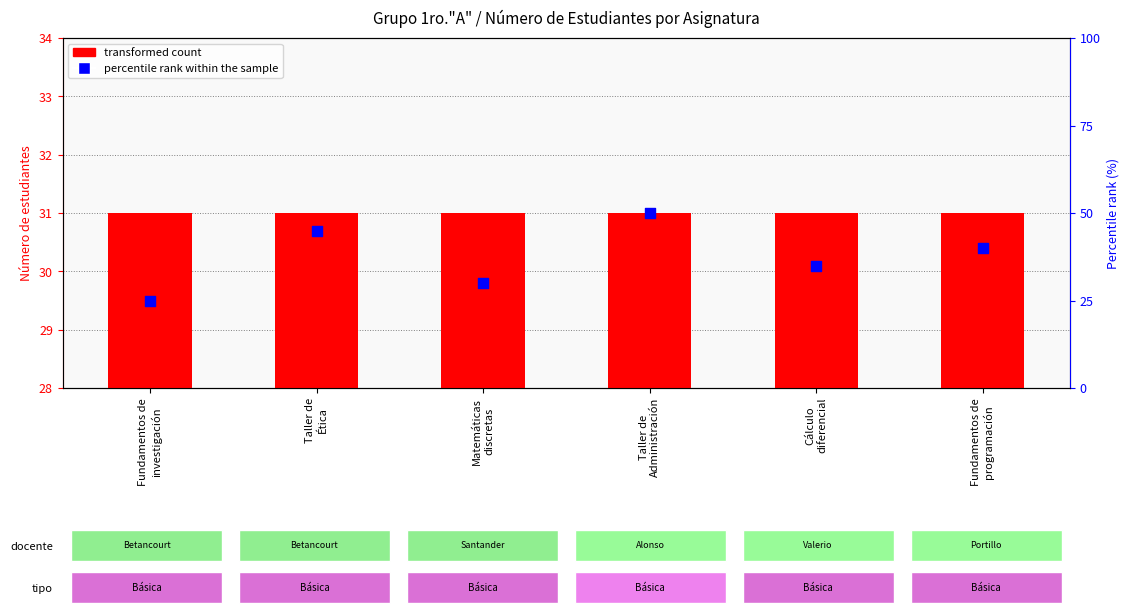

Which series contains the lowest Y value?

percentile rank within the sample